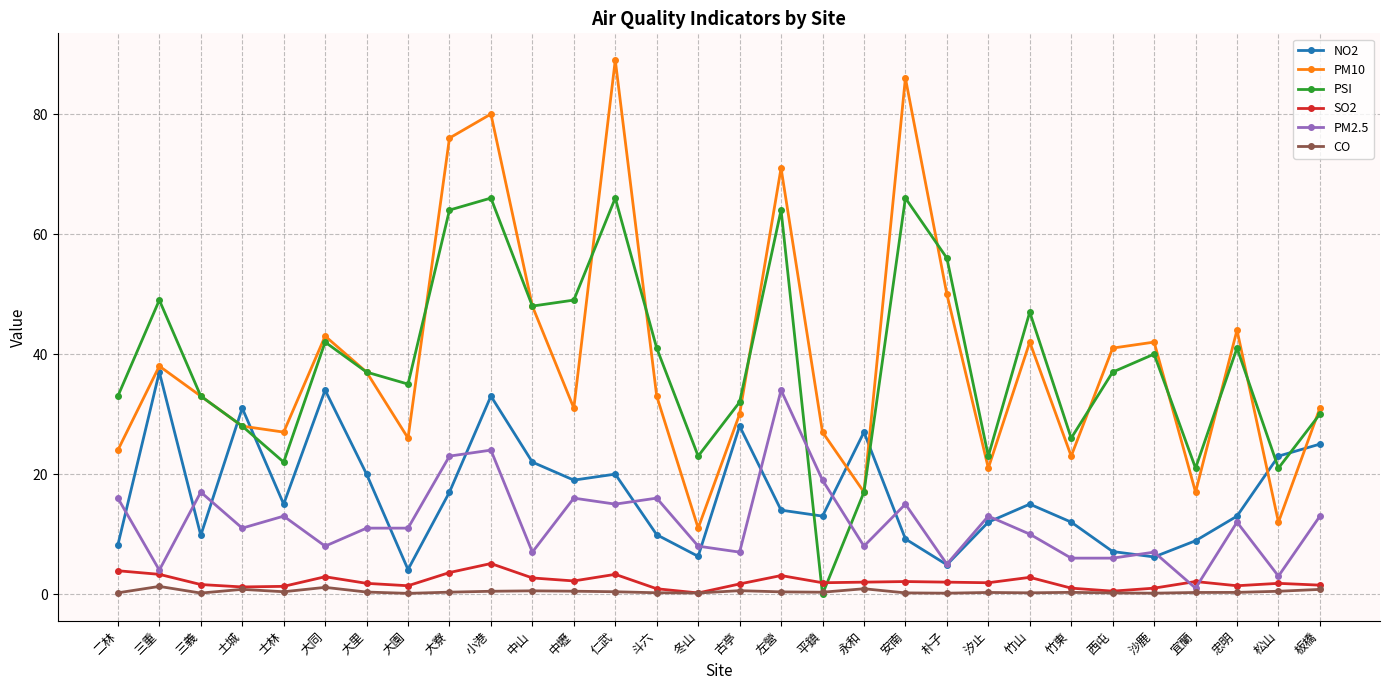

What is the difference between the PSI values at 松山 and 大園?

14.0